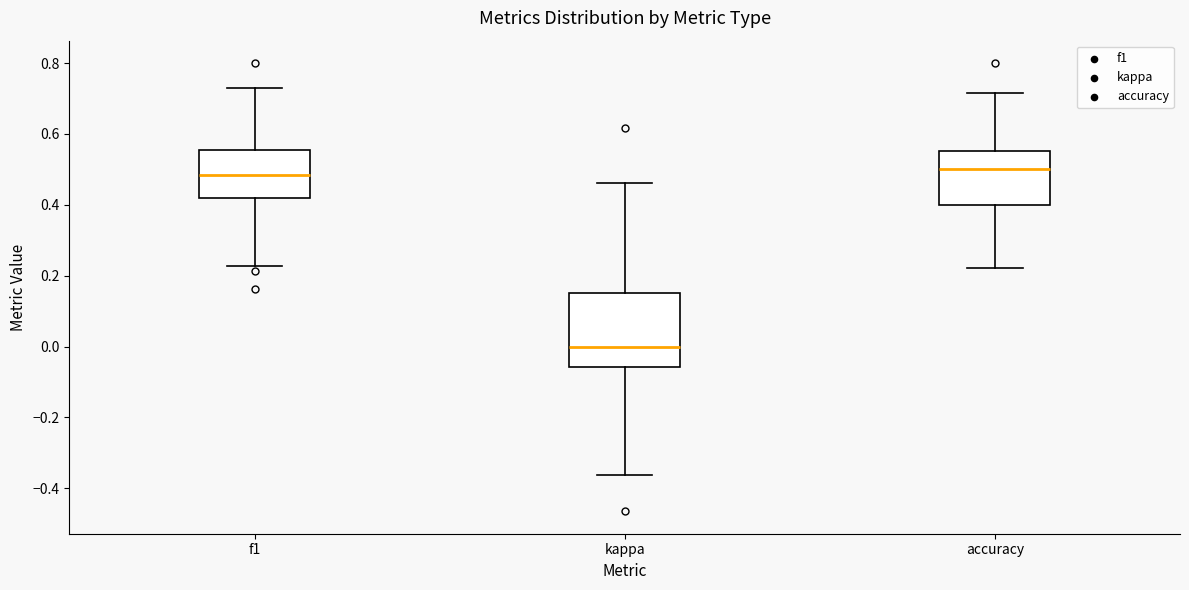

Where is the lower edge of the box for kappa on the y-axis? The values are not printed on the chart, so give them approximately, as read against the axis.

-0.06